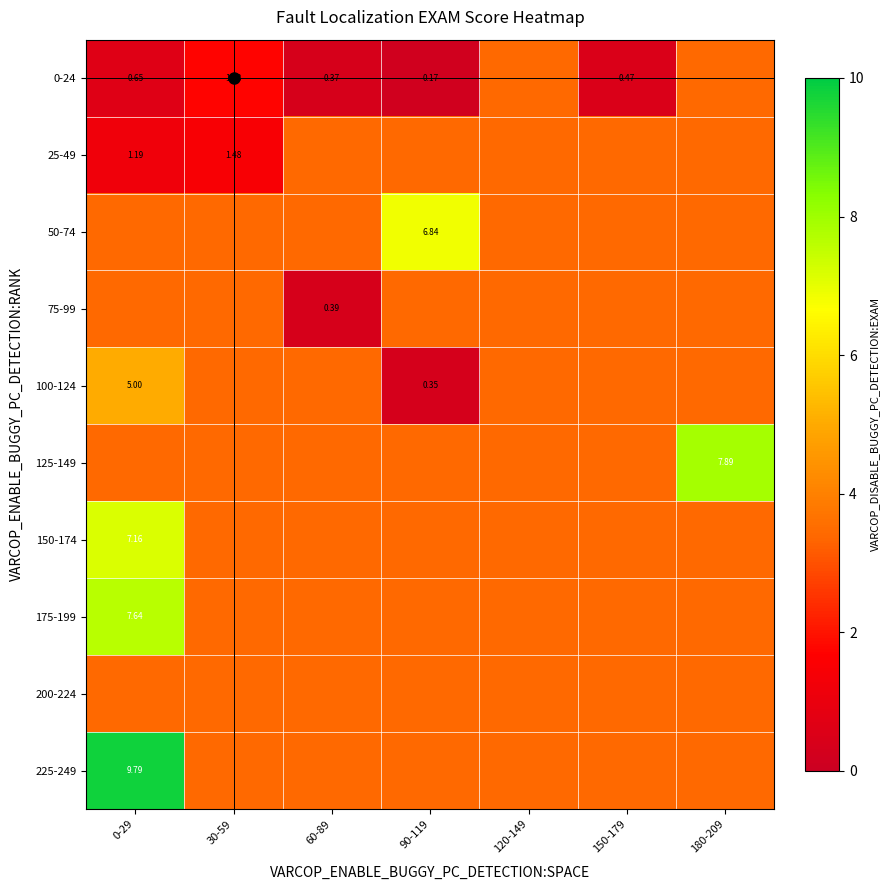

At which label is 100-124 closest to 2?

30-59